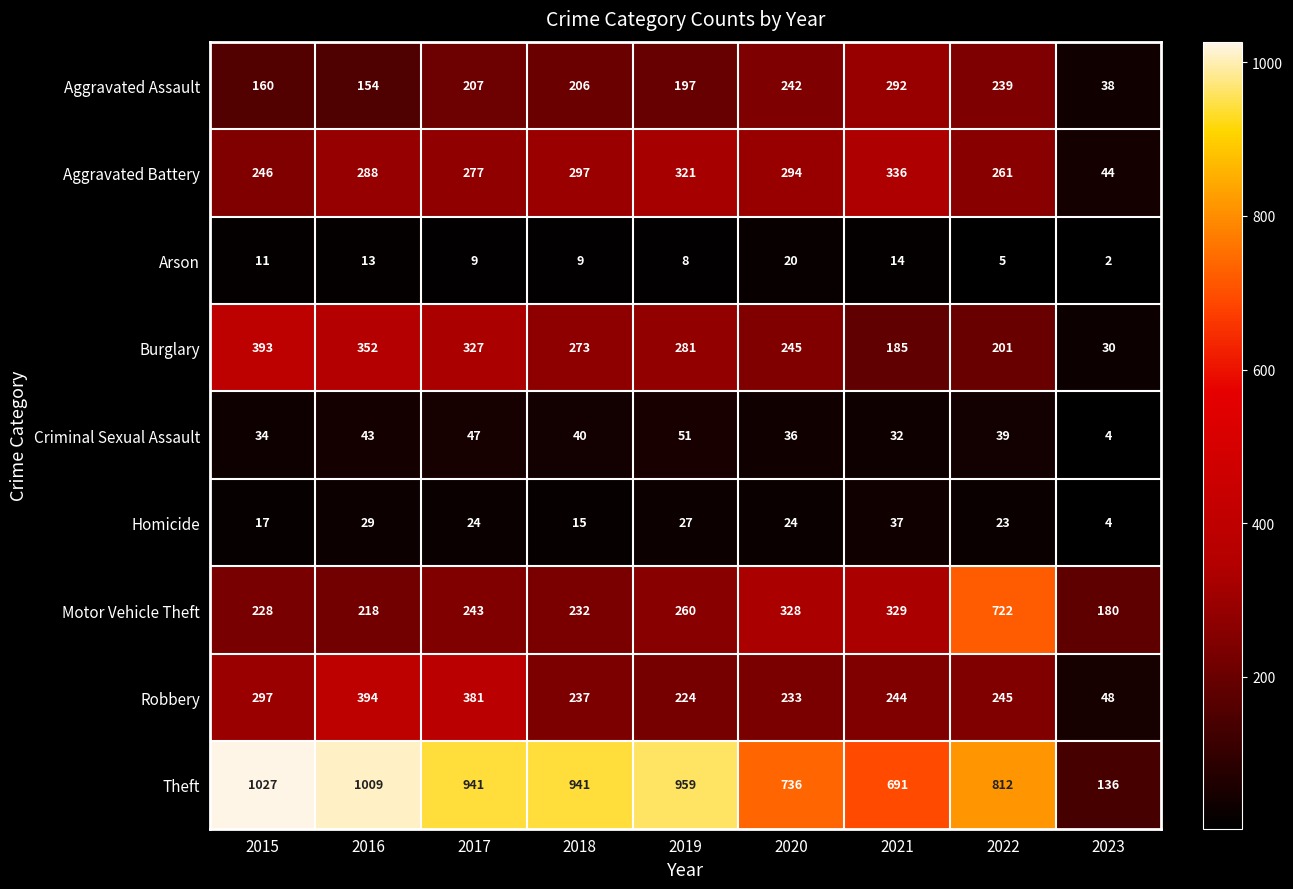

How many distinct data groups are displayed?

9